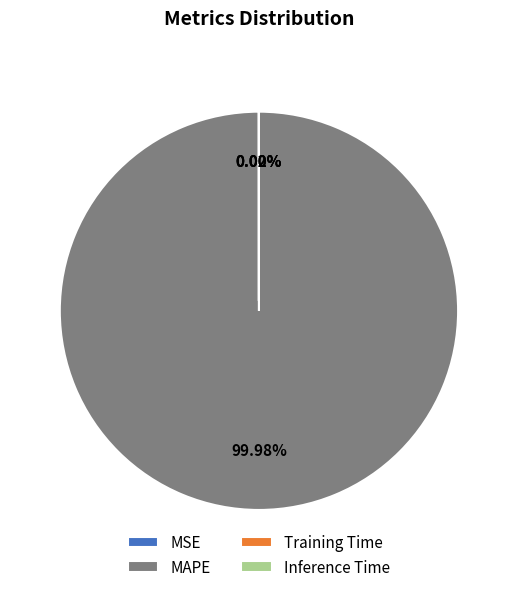

What is the majority slice?

MAPE